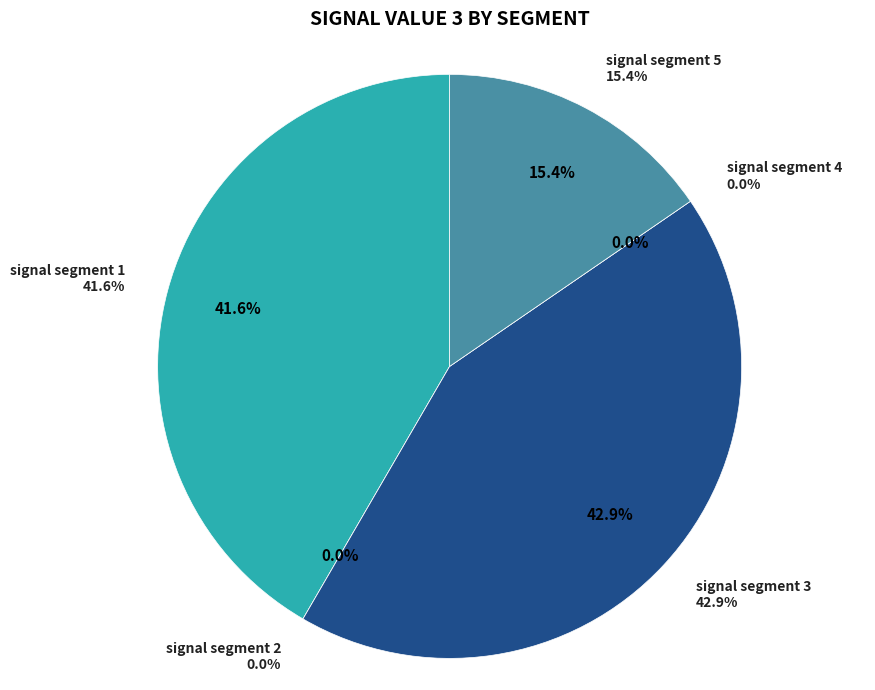

To the nearest percent, what is the difference between the signal segment 4 and signal segment 5 slice percentages?

15%